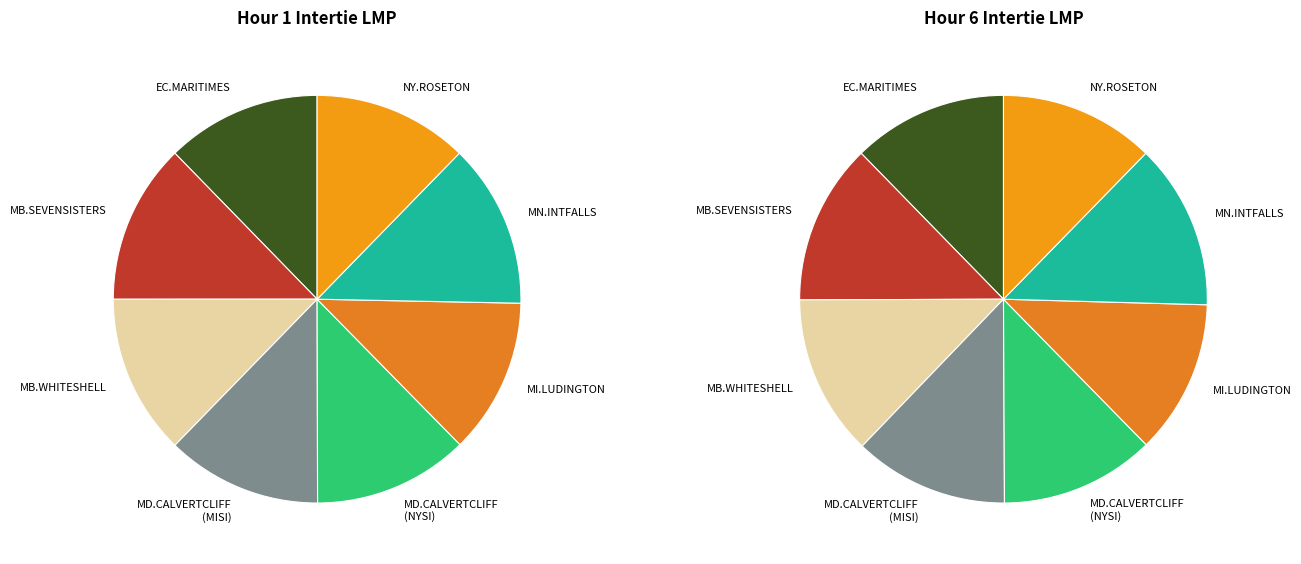

How much of the chart is everything except EC.MARITIMES_NYSI?

87.7%